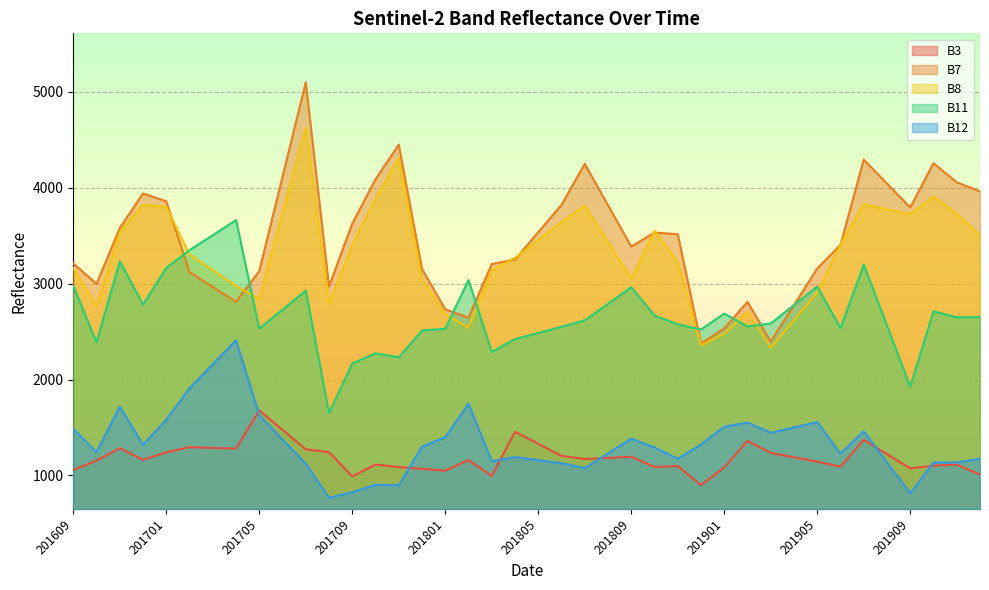

Reading left to right, transcribe all the data shown in this chart.

B3: 201609=1058	201610=1154	201611=1285	201612=1162	201701=1242	201702=1295	201703=1287	201704=1280	201705=1679	201706=1476	201707=1273	201708=1243	201709=990	201710=1114	201711=1087	201712=1069	201801=1050	201802=1161	201803=995	201804=1456	201805=1330	201806=1204	201807=1172	201808=1183	201809=1195	201810=1089	201811=1098	201812=898	201901=1085	201902=1360	201903=1236	201904=1190	201905=1144	201906=1091	201907=1371	201908=1222	201909=1074	201910=1102	201911=1113	201912=1009
B7: 201609=3212	201610=2998	201611=3580	201612=3941	201701=3859	201702=3120	201703=2965	201704=2811	201705=3132	201706=4116	201707=5101	201708=2970	201709=3627	201710=4089	201711=4450	201712=3153	201801=2732	201802=2647	201803=3205	201804=3252	201805=3537	201806=3822	201807=4250	201808=3818	201809=3387	201810=3533	201811=3516	201812=2376	201901=2534	201902=2810	201903=2395	201904=2777	201905=3159	201906=3406	201907=4294	201908=4044	201909=3795	201910=4257	201911=4057	201912=3963
B8: 201609=3163	201610=2770	201611=3538	201612=3822	201701=3802	201702=3305	201703=3140	201704=2975	201705=2843	201706=3735	201707=4627	201708=2790	201709=3402	201710=3885	201711=4309	201712=3046	201801=2680	201802=2541	201803=3139	201804=3271	201805=3456	201806=3641	201807=3816	201808=3434	201809=3052	201810=3552	201811=3226	201812=2356	201901=2480	201902=2706	201903=2331	201904=2620	201905=2910	201906=3406	201907=3829	201908=3776	201909=3724	201910=3908	201911=3731	201912=3505
B11: 201609=2978	201610=2388	201611=3234	201612=2782	201701=3165	201702=3350	201703=3506	201704=3663	201705=2532	201706=2729	201707=2927	201708=1652	201709=2168	201710=2274	201711=2232	201712=2512	201801=2530	201802=3037	201803=2288	201804=2422	201805=2486	201806=2551	201807=2617	201808=2790	201809=2963	201810=2668	201811=2577	201812=2522	201901=2688	201902=2555	201903=2585	201904=2777	201905=2970	201906=2537	201907=3199	201908=2562	201909=1926	201910=2712	201911=2649	201912=2652
B12: 201609=1487	201610=1242	201611=1719	201612=1318	201701=1581	201702=1910	201703=2160	201704=2410	201705=1628	201706=1375	201707=1123	201708=767	201709=825	201710=903	201711=897	201712=1300	201801=1400	201802=1747	201803=1148	201804=1192	201805=1160	201806=1128	201807=1077	201808=1230	201809=1384	201810=1292	201811=1174	201812=1324	201901=1508	201902=1552	201903=1445	201904=1501	201905=1557	201906=1226	201907=1460	201908=1136	201909=813	201910=1135	201911=1137	201912=1173